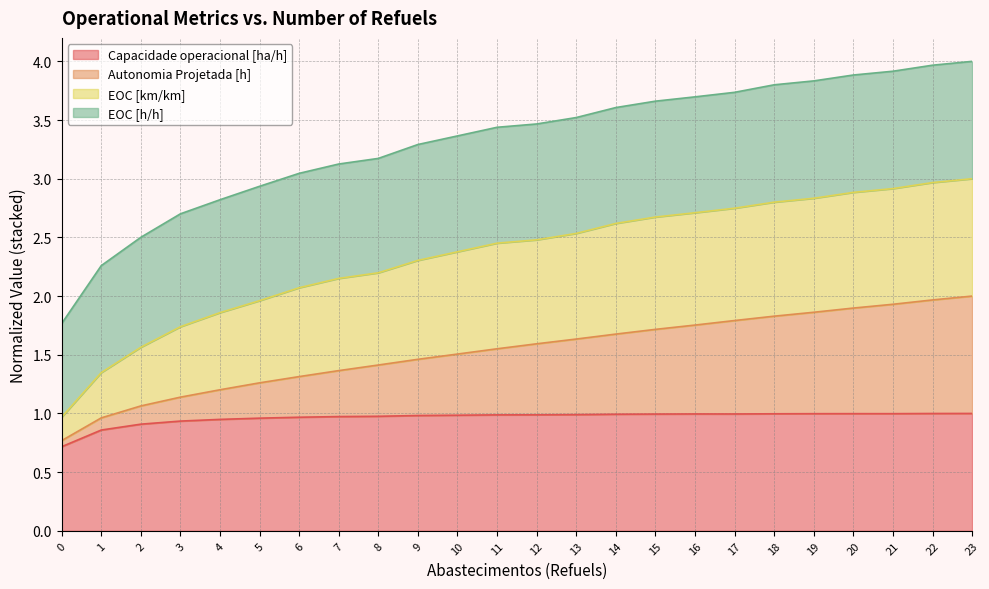

At which category does Capacidade operacional [ha/h] reach its first local peak?

16